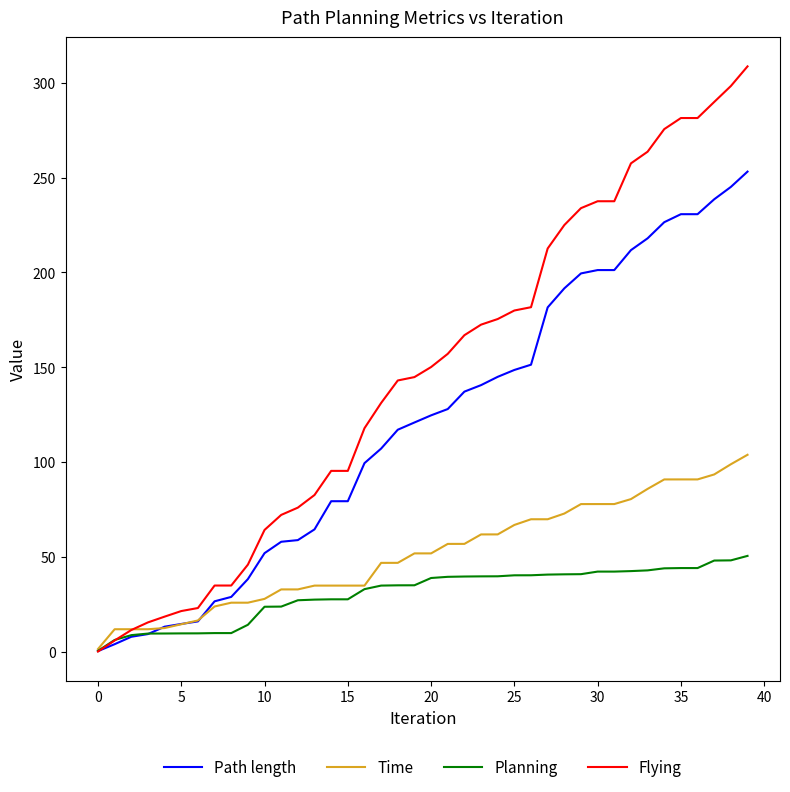

What are all the series names shown in the legend?

Path length, Time, Planning, Flying